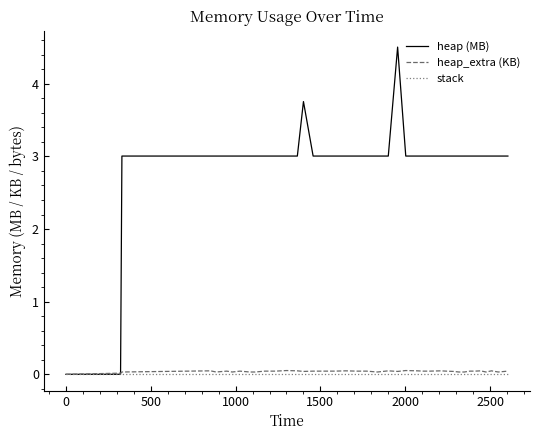

Which series has the widest spread of values?

heap (MB)